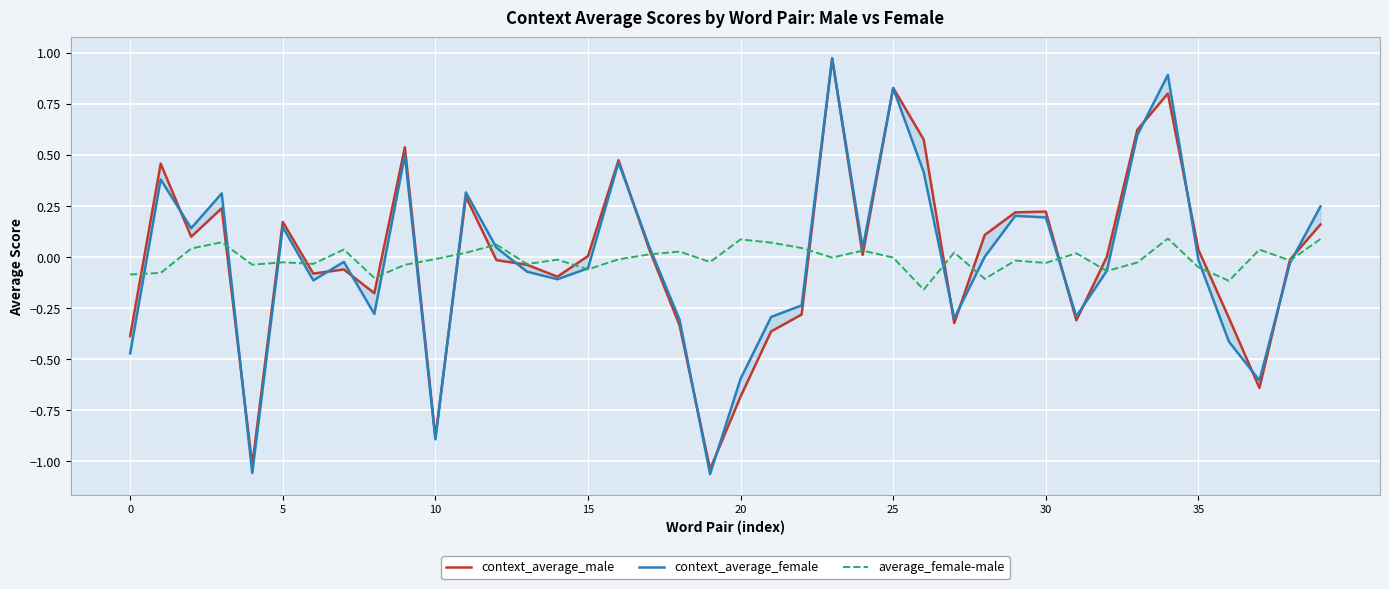

The value of context_average_male at 16 is 0.5. True or false?

True